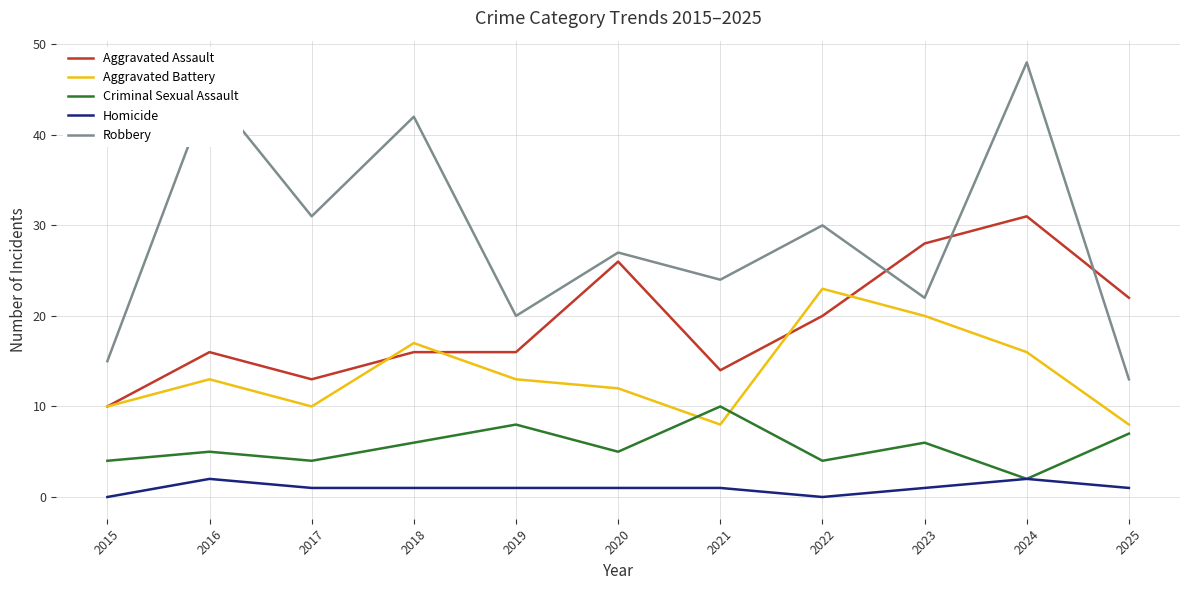

The Criminal Sexual Assault series shows 9 at 2016. True or false?

False